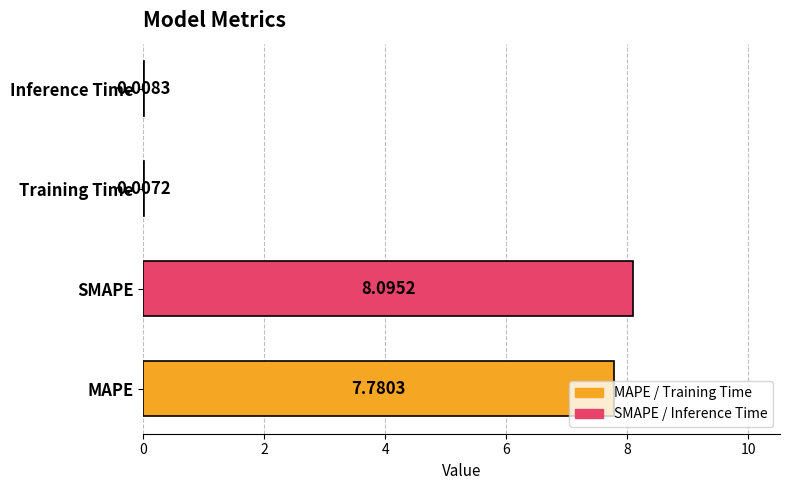

At which label is the value closest to 4?

MAPE